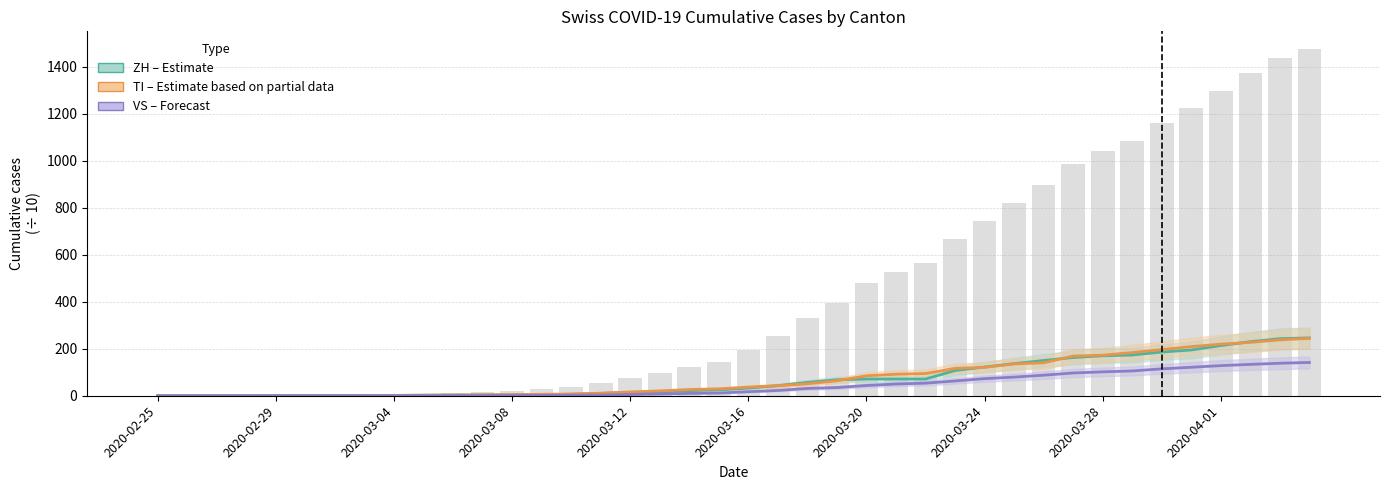

How many values in the ZH (Estimate) series are below 32?

20